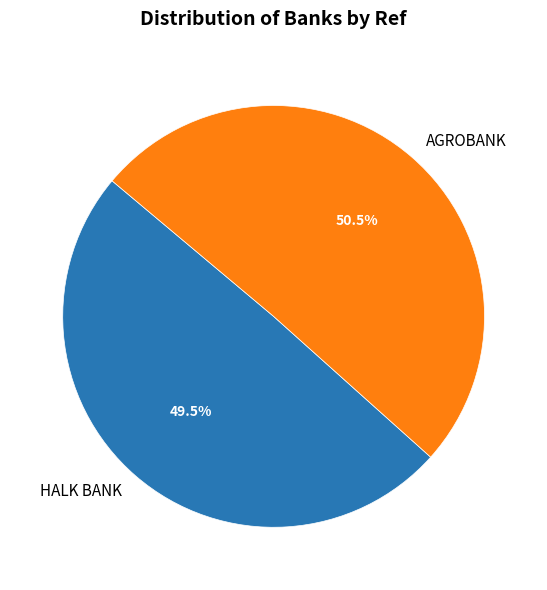

How much of the chart is everything except AGROBANK?

49.5%